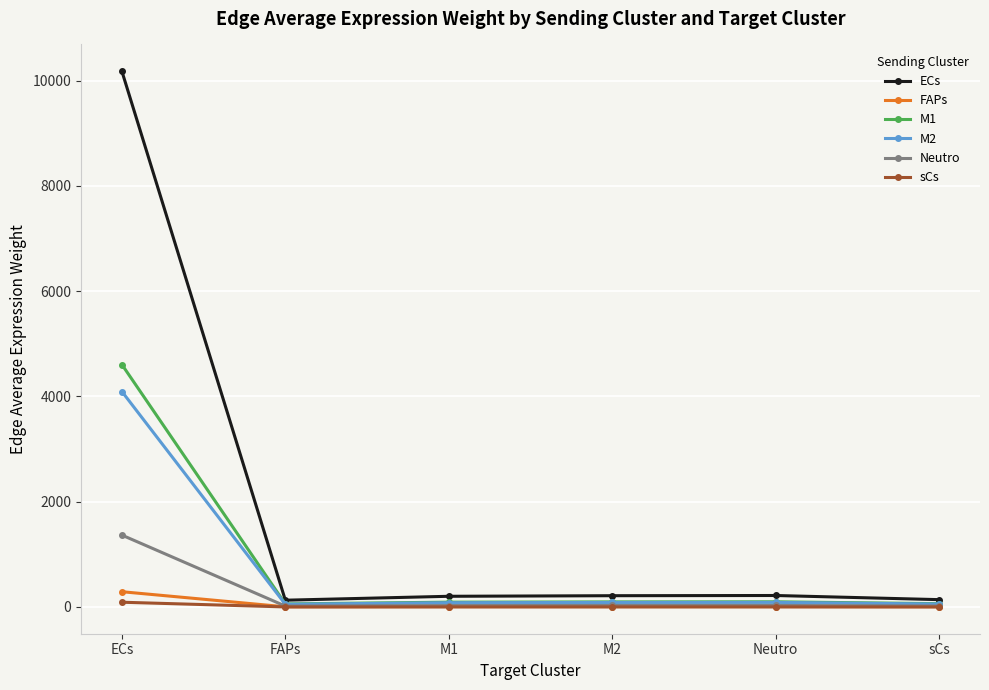

At which category is the sum across all series the highest?

ECs